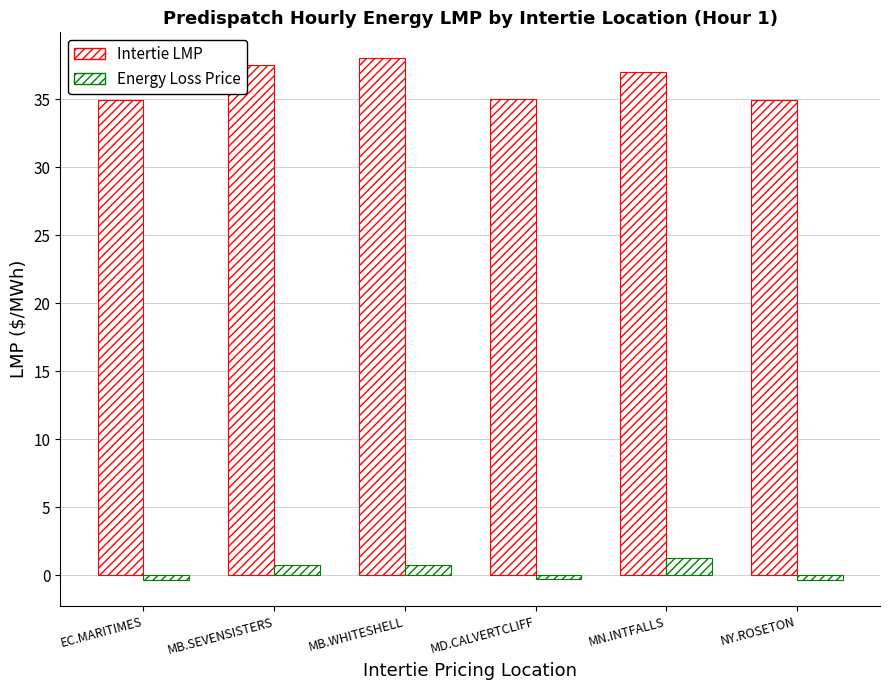

What is the total value across all series at MB.WHITESHELL?

38.8